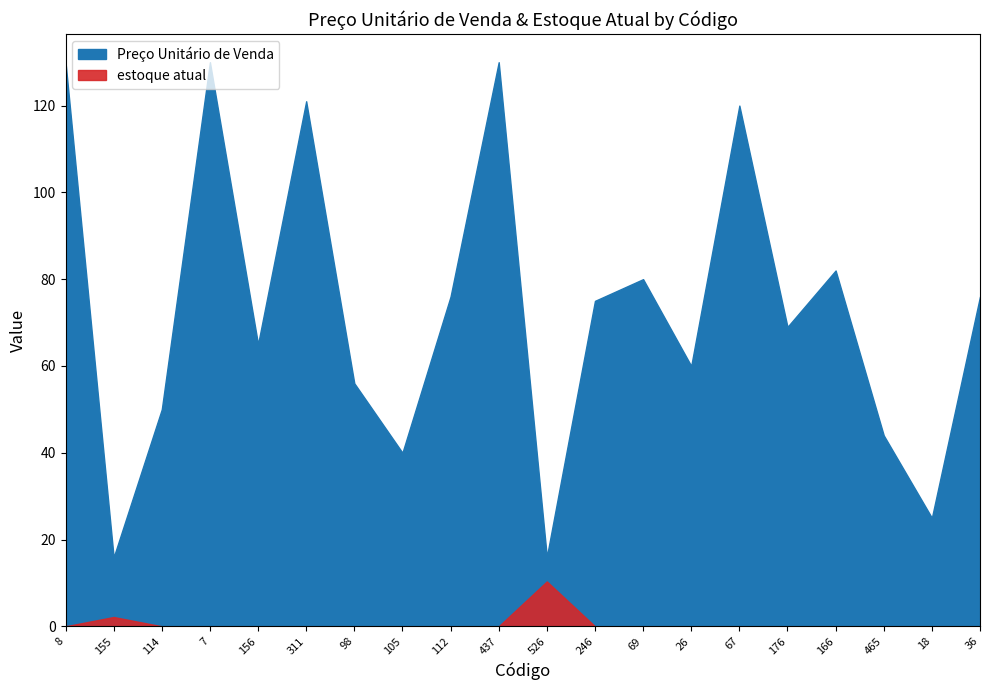

What is the spread (max minus min) of values at 36?

76.0